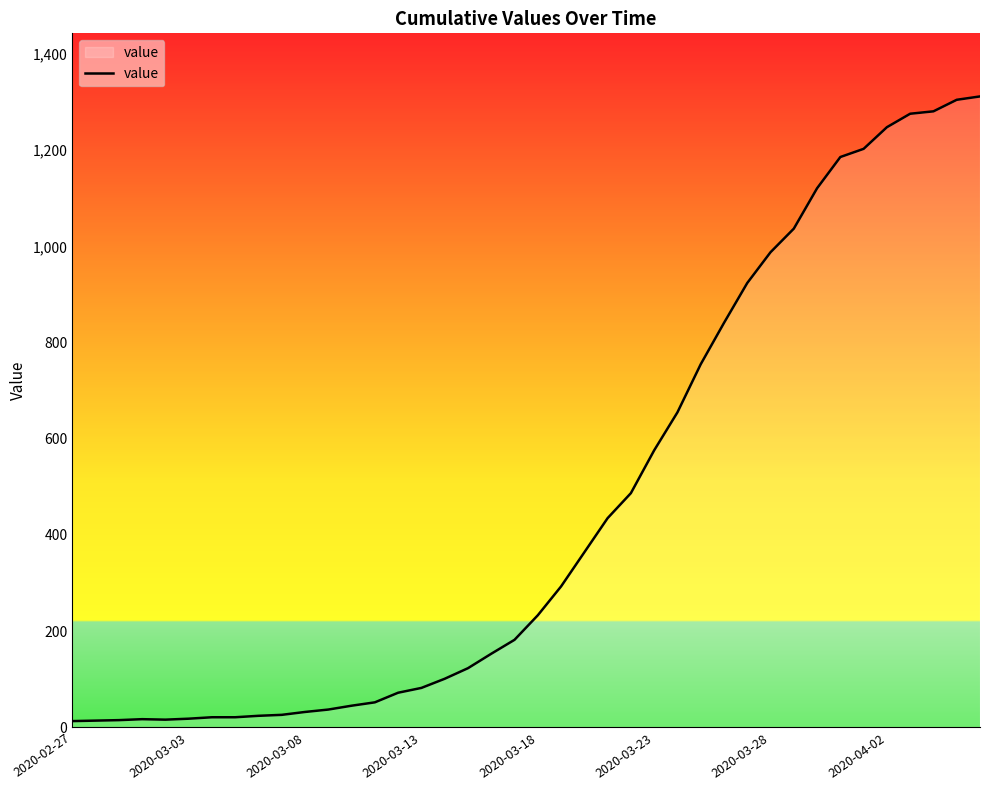

What is the maximum value shown in the chart?

1312